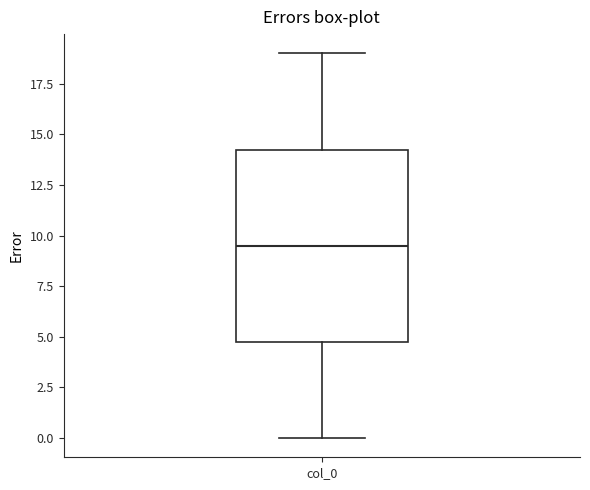

Where does the lower whisker of the box for col_0 end on the y-axis? The values are not printed on the chart, so give them approximately, as read against the axis.

0.0